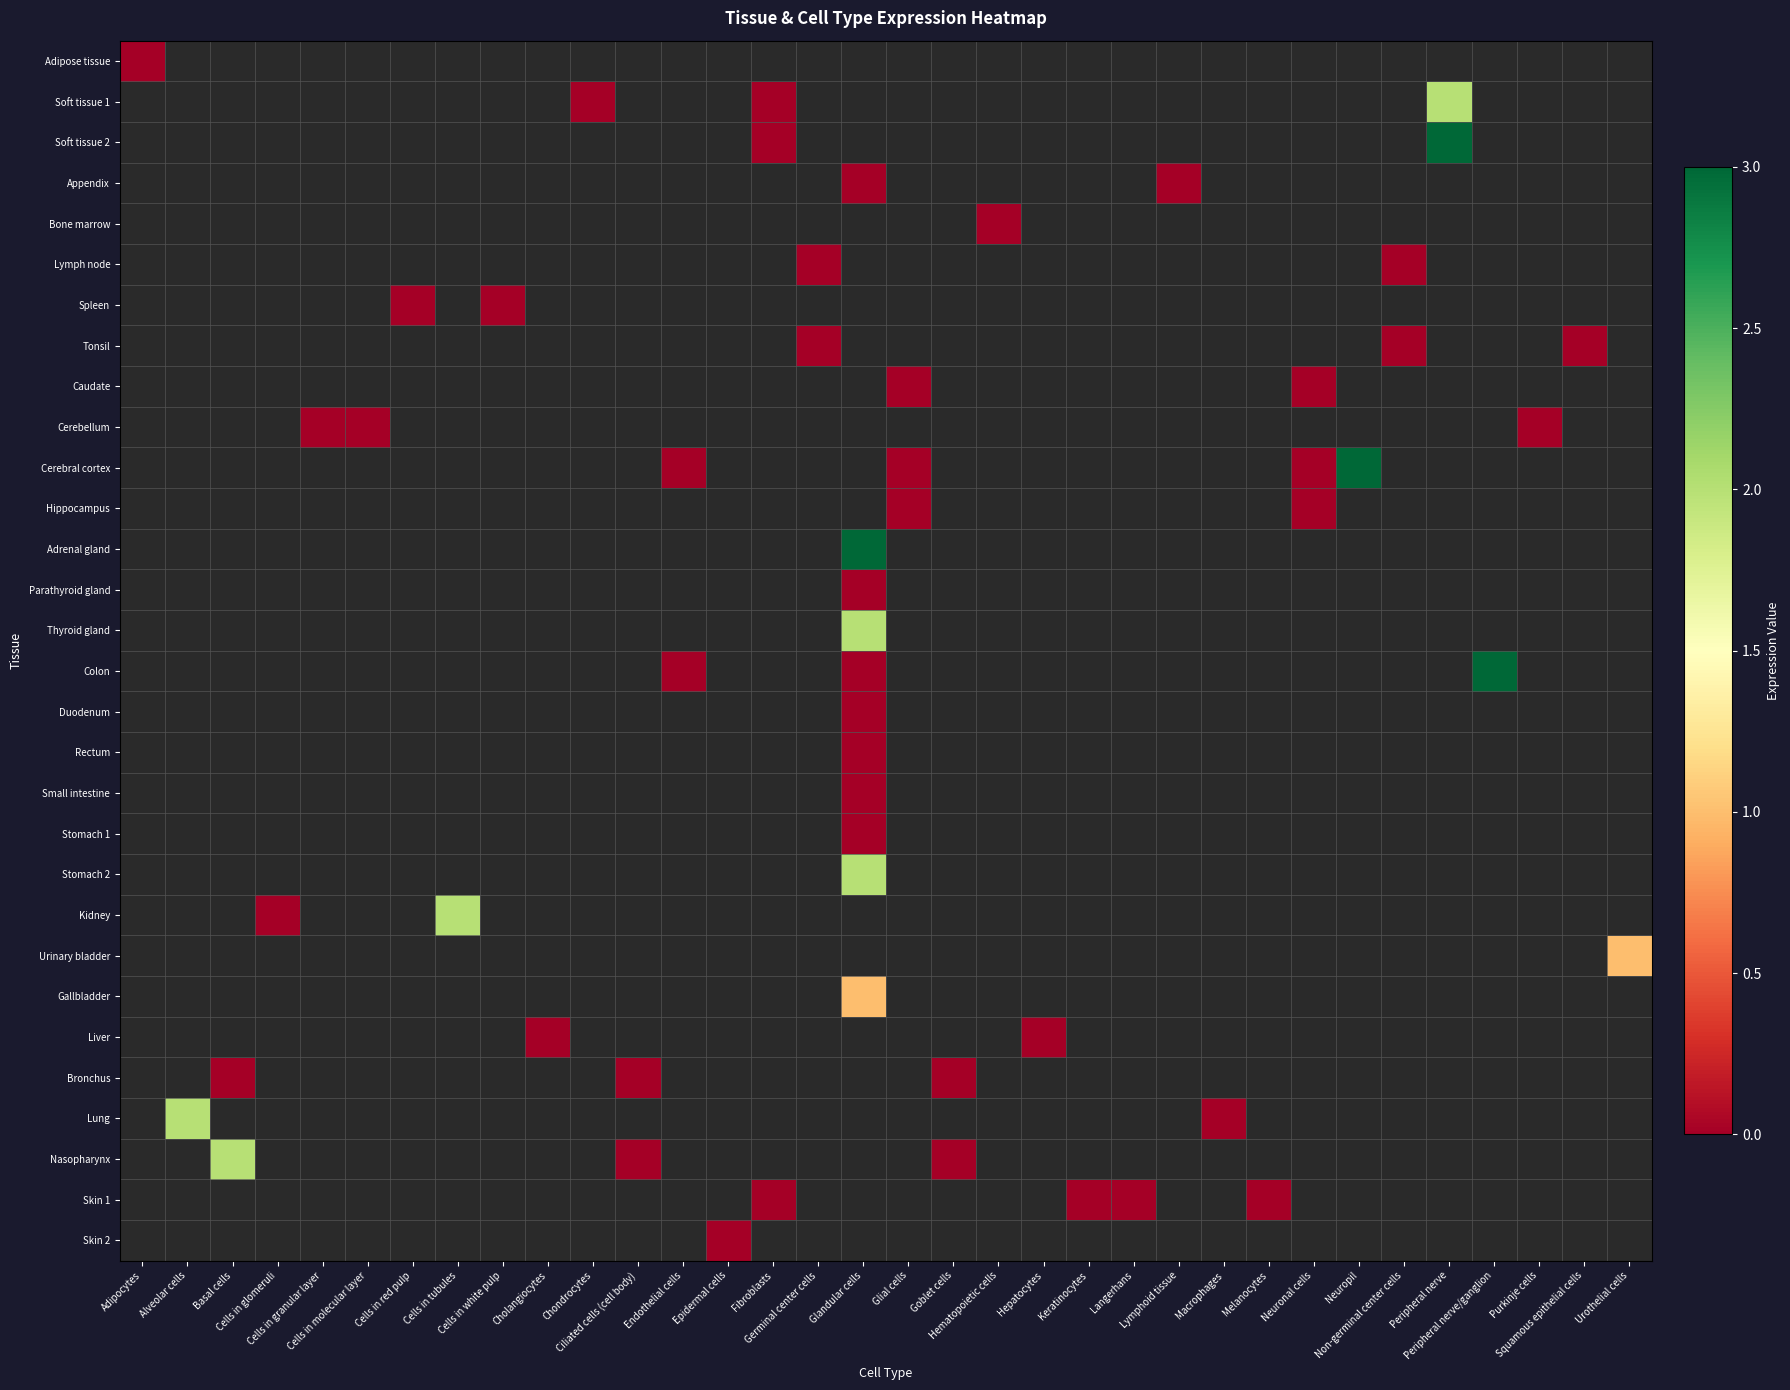

What is the greatest value displayed?

3.0